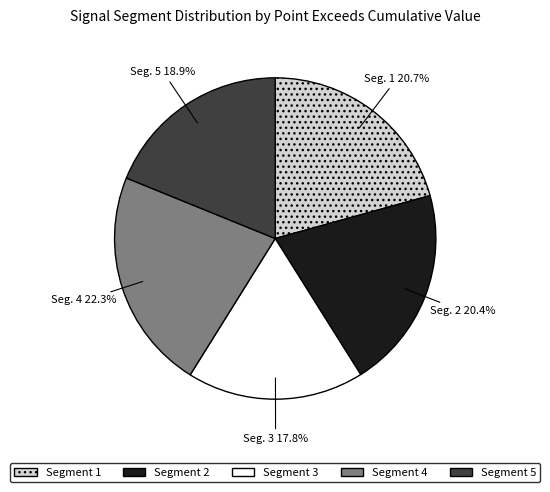

How many slices are in this pie chart?

5